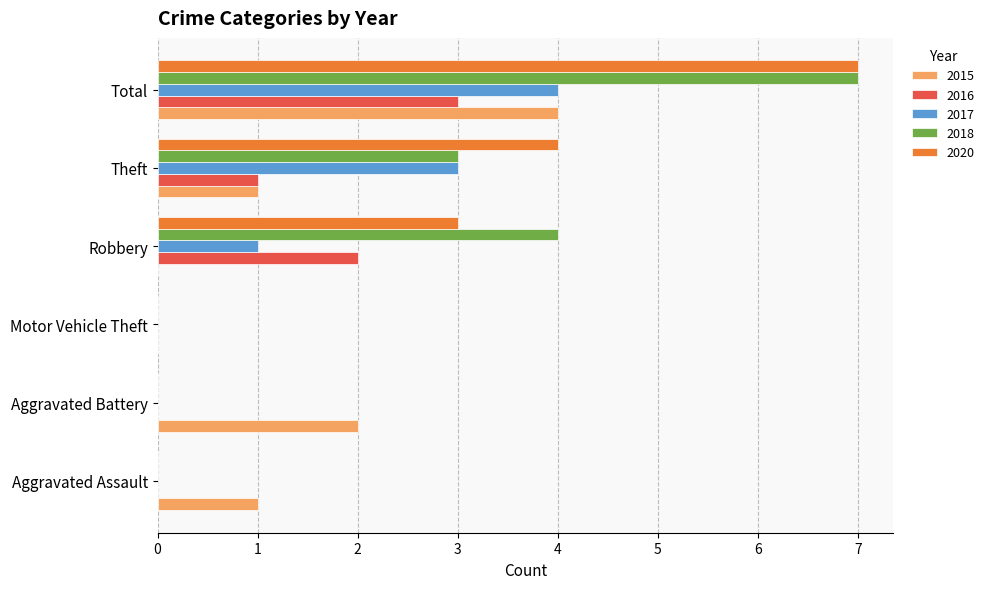

True or false: 2015 has a value of 4 at Aggravated Battery.

False